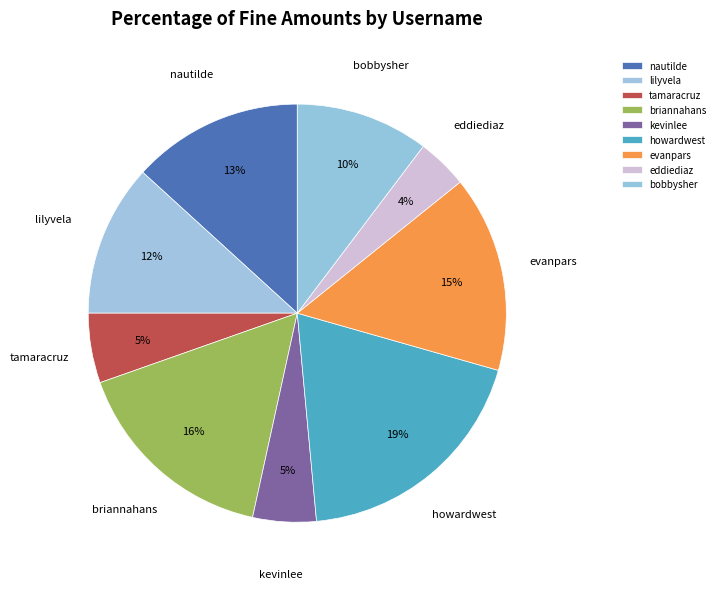

Combined, do bobbysher and evanpars account for over 50%?

No